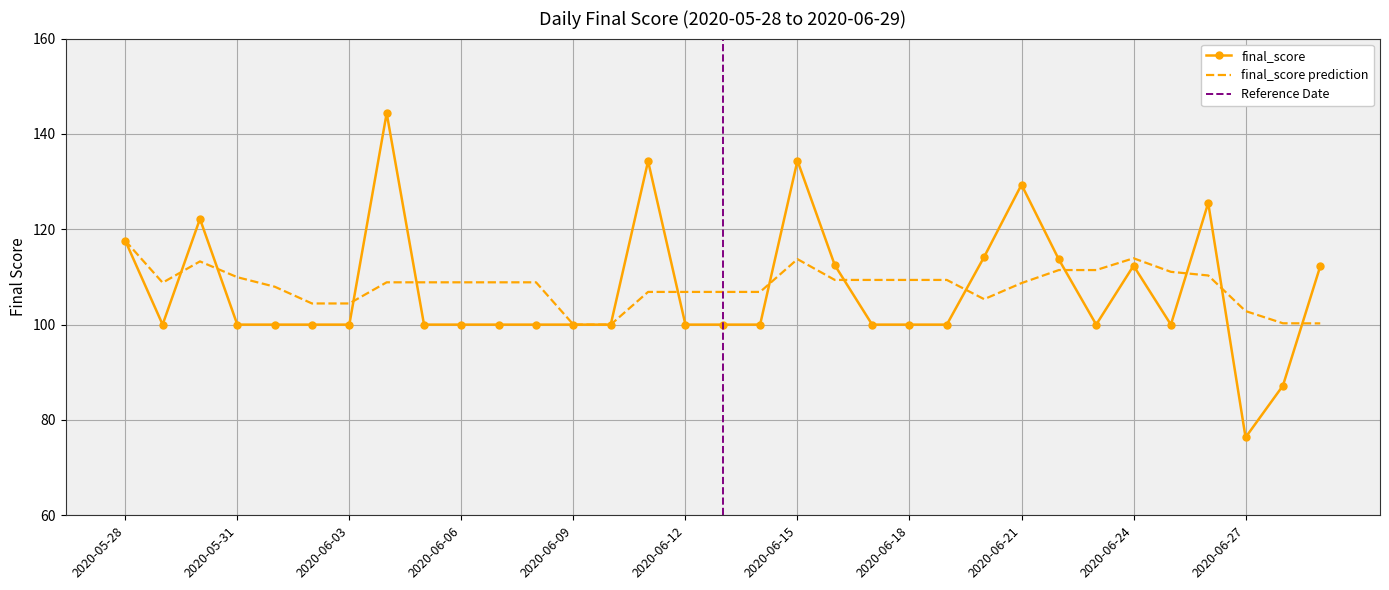

How many interior local peaks (higher than both neighbors) does the data have?

7